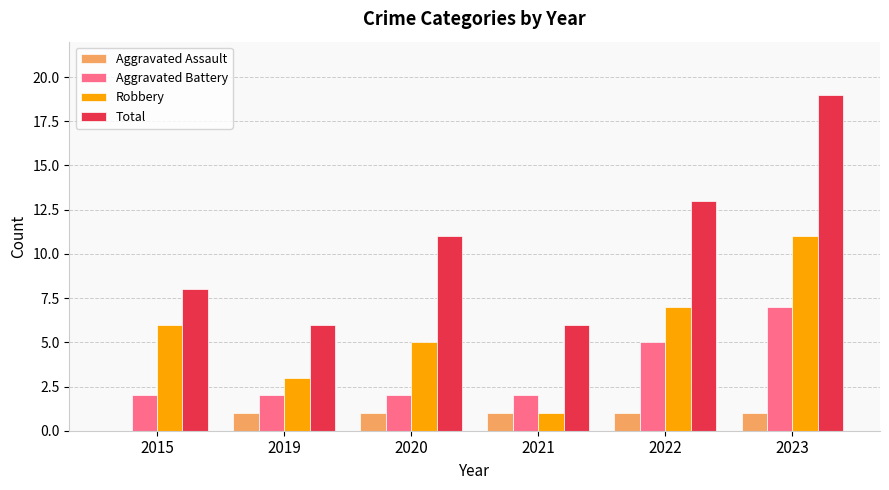

Read the Robbery value at 2019.

3